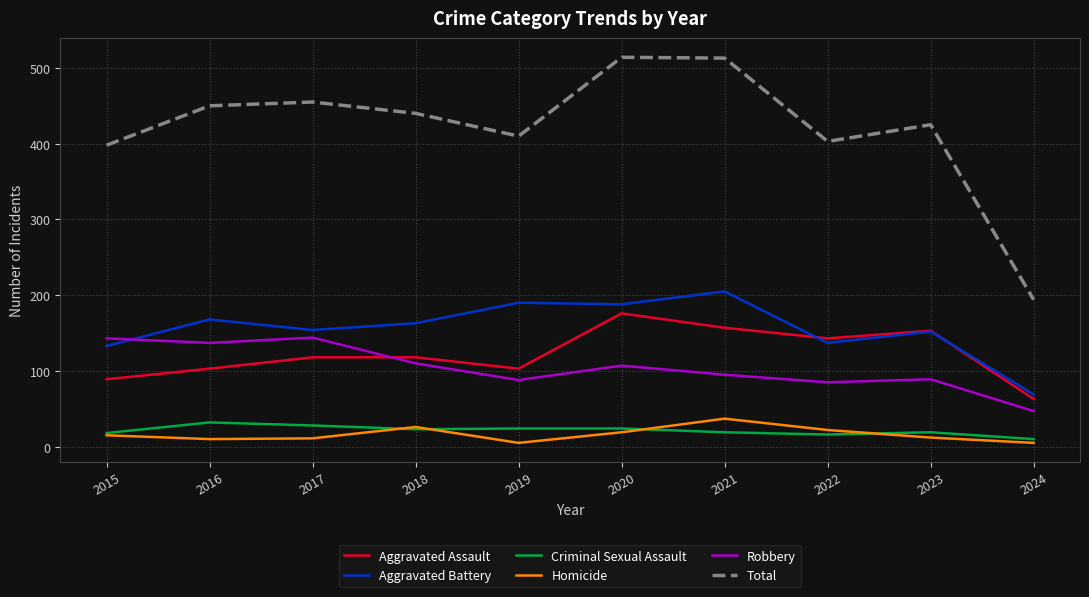

Which series has the widest spread of values?

Total